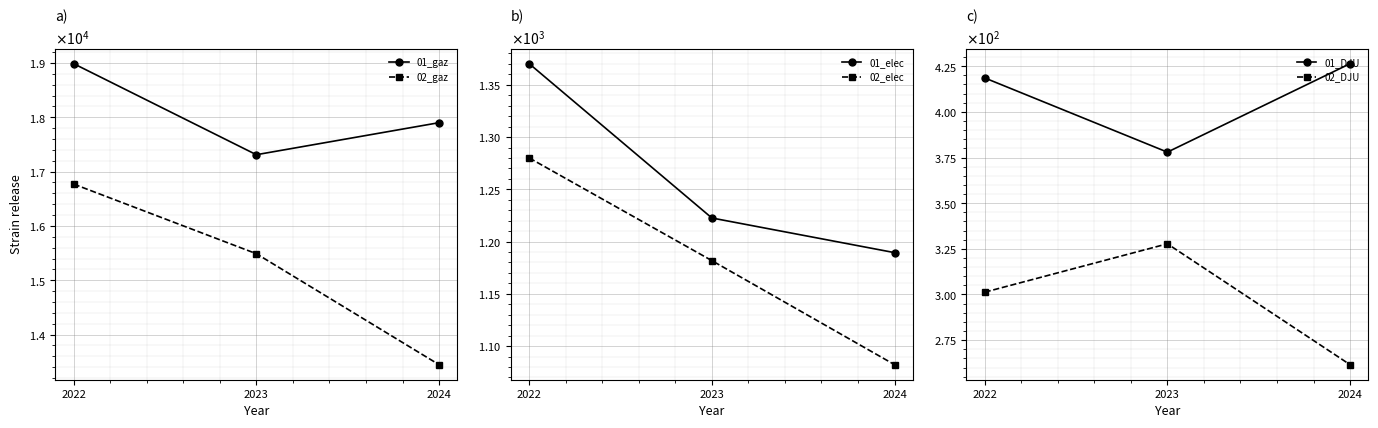

What is the highest value of the 01_DJU series?

426.4